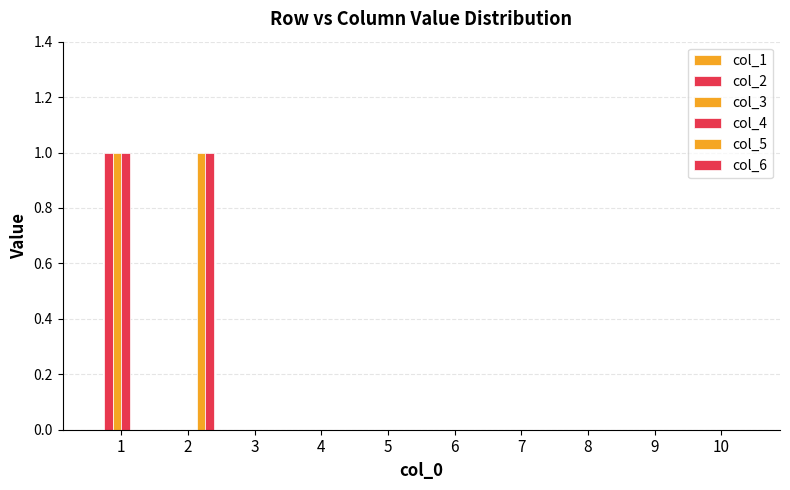

Are the bars grouped side by side (vs. stacked)?

Yes